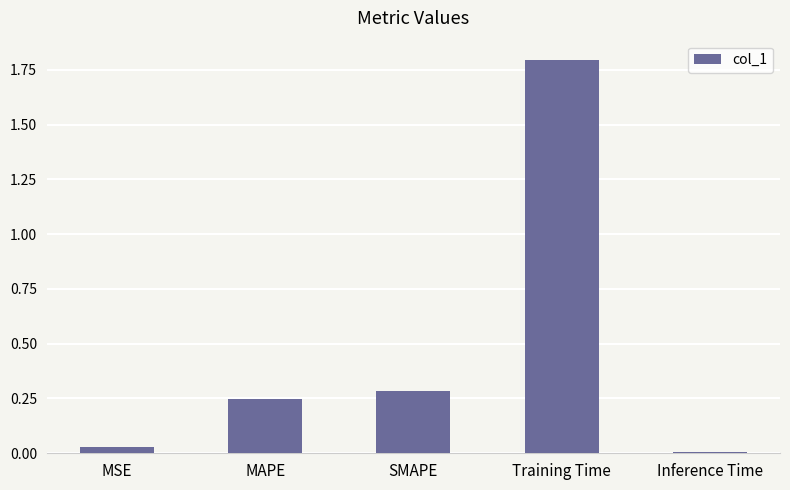

The chart shows a value of 0.4 at MAPE. True or false?

False